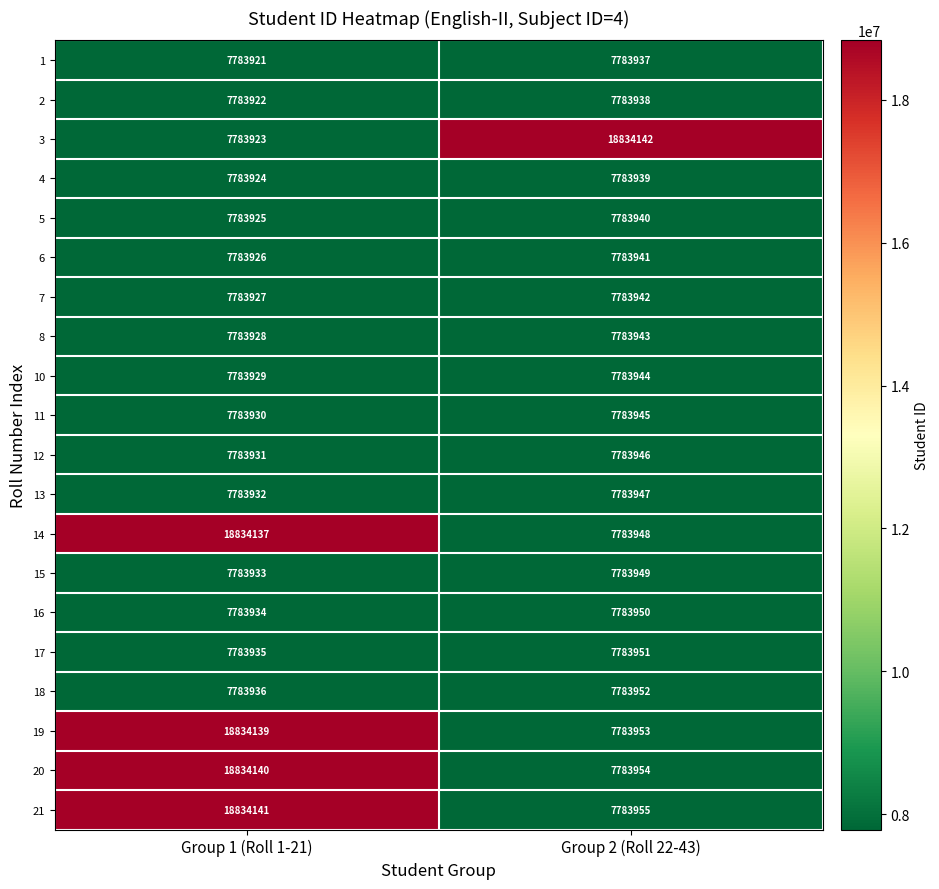

Where is 10 nearest to the value 7783936?

Group 1 (Roll 1-21)